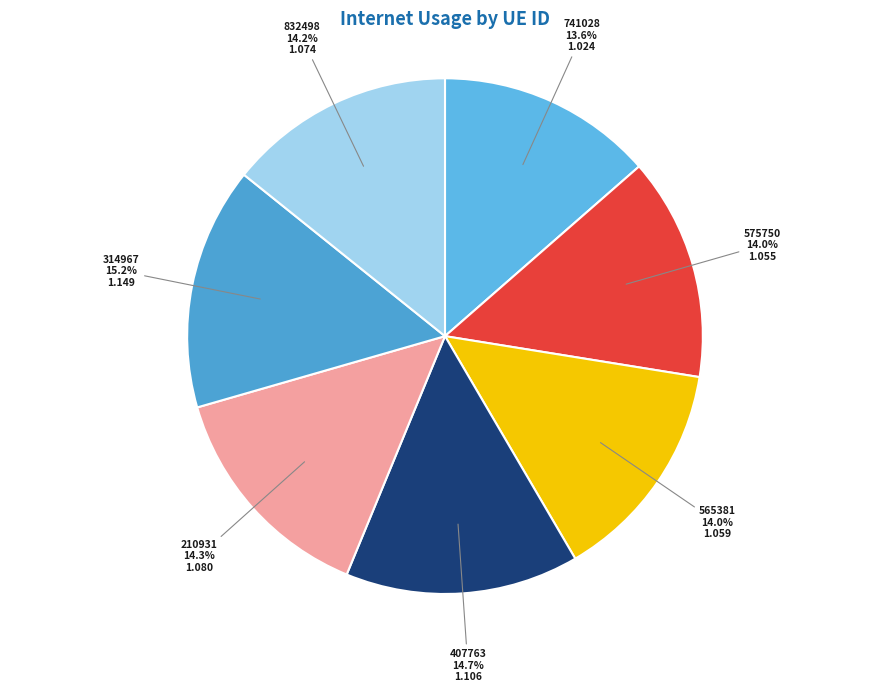

Which category has the biggest portion of the pie?

314967